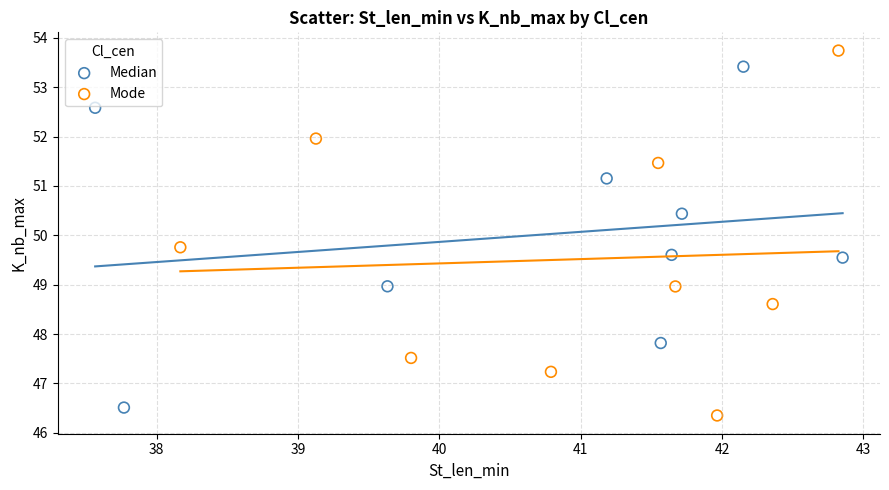

Which series contains the highest Y value?

Mode